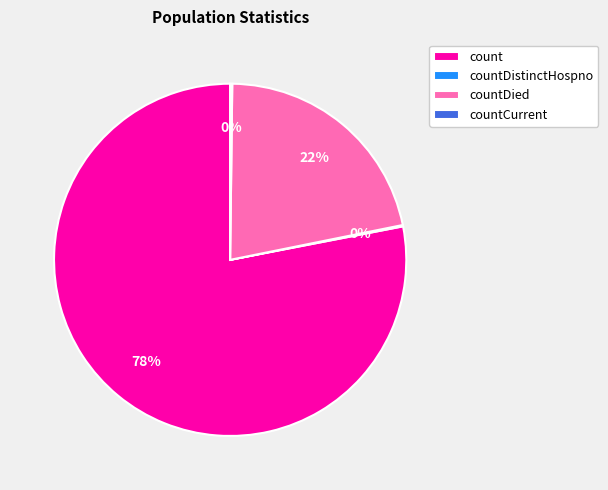

What is the largest slice in the pie chart?

count